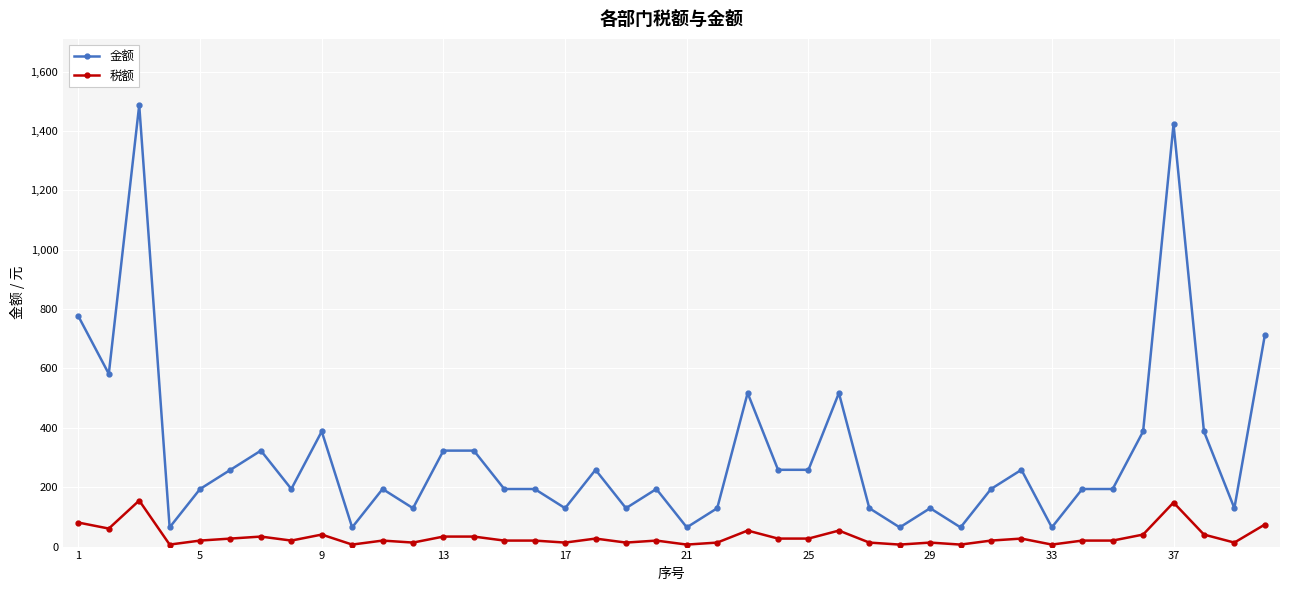

True or false: 金额 and 税额 intersect in this chart.

False